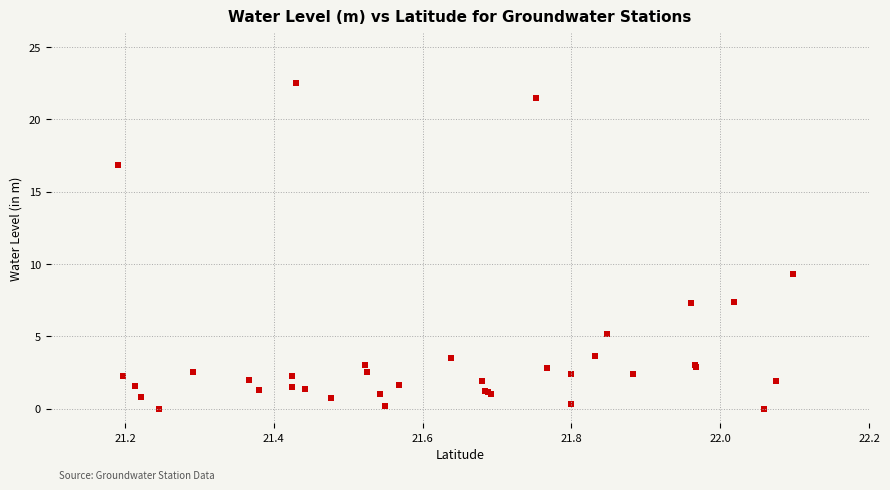

What Y value in the scatter plot is closest to 11?

9.3